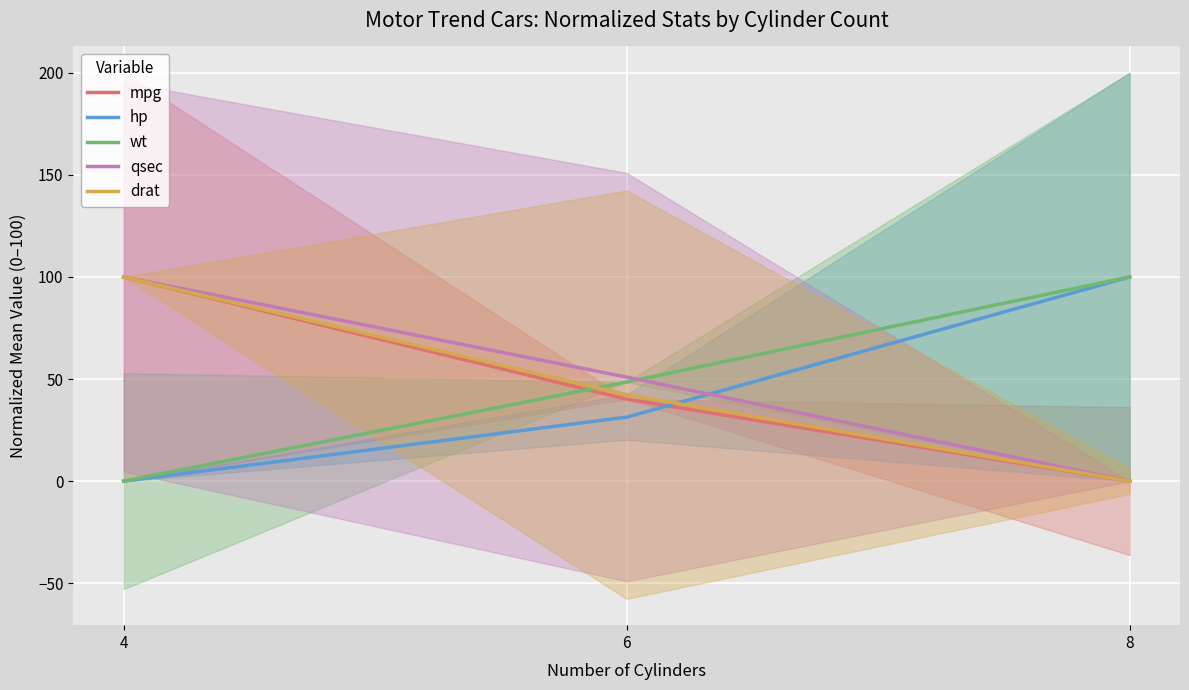

Which category has the highest value in the mpg series?

4